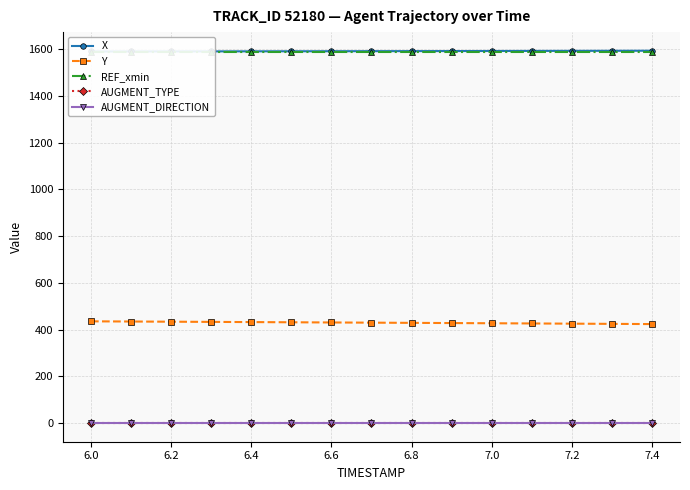

The value of AUGMENT_DIRECTION at 6.0 is 0.0. True or false?

True